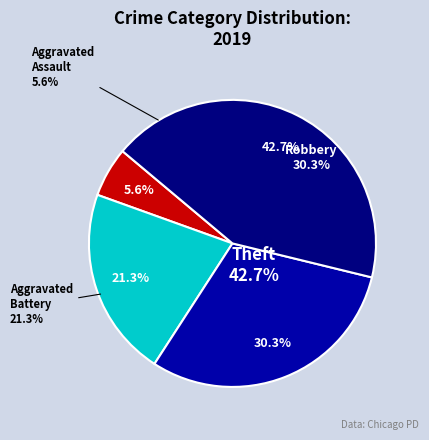

What percentage is the Theft slice, to the nearest percent?

43%